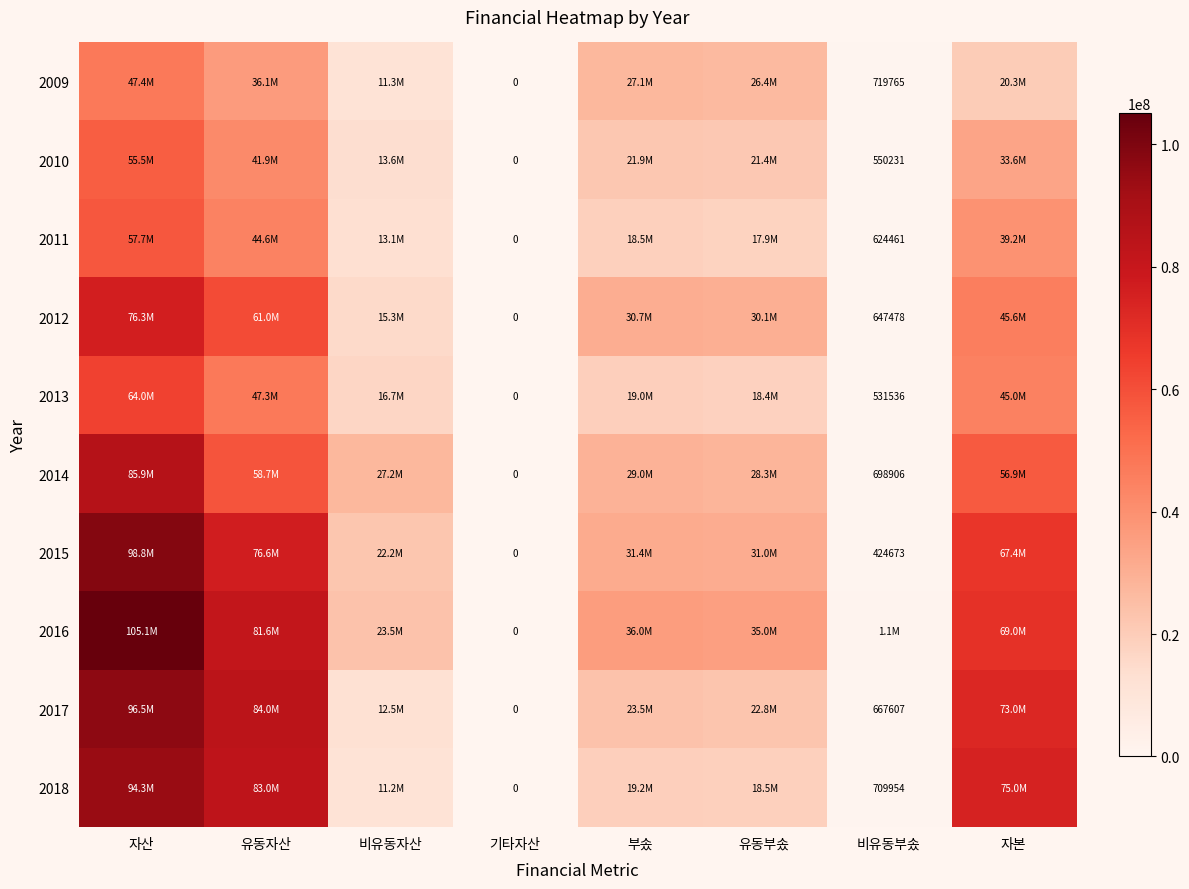

List the series in order of their peak value, lowest first.

2009, 2010, 2011, 2013, 2012, 2014, 2018, 2017, 2015, 2016